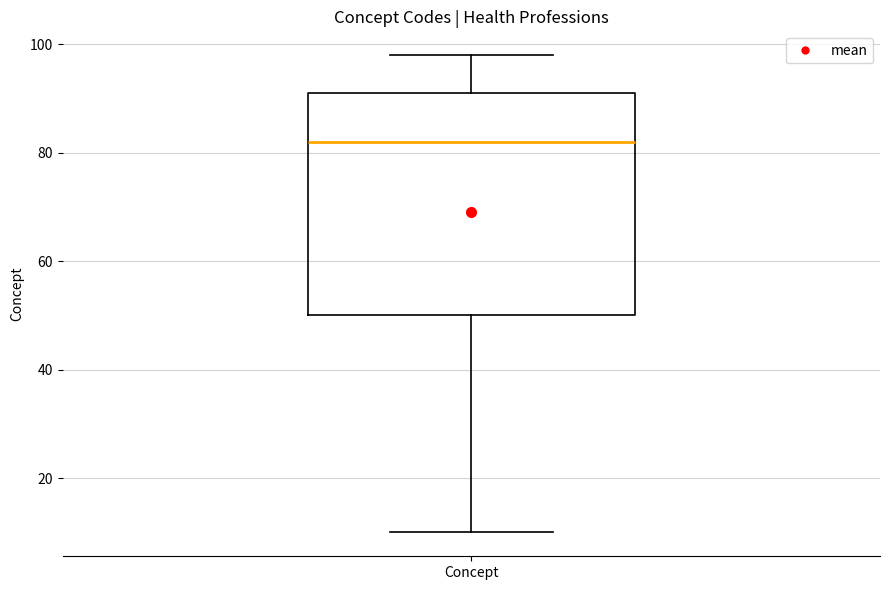

Transcribe this box plot: give where the median line is, the range the box spans, and where the two whiskers end, as read against the y-axis. The values are not printed on the chart, so give them approximately, as read against the axis.

median 82, box 50 to 92, whiskers 10 to 98